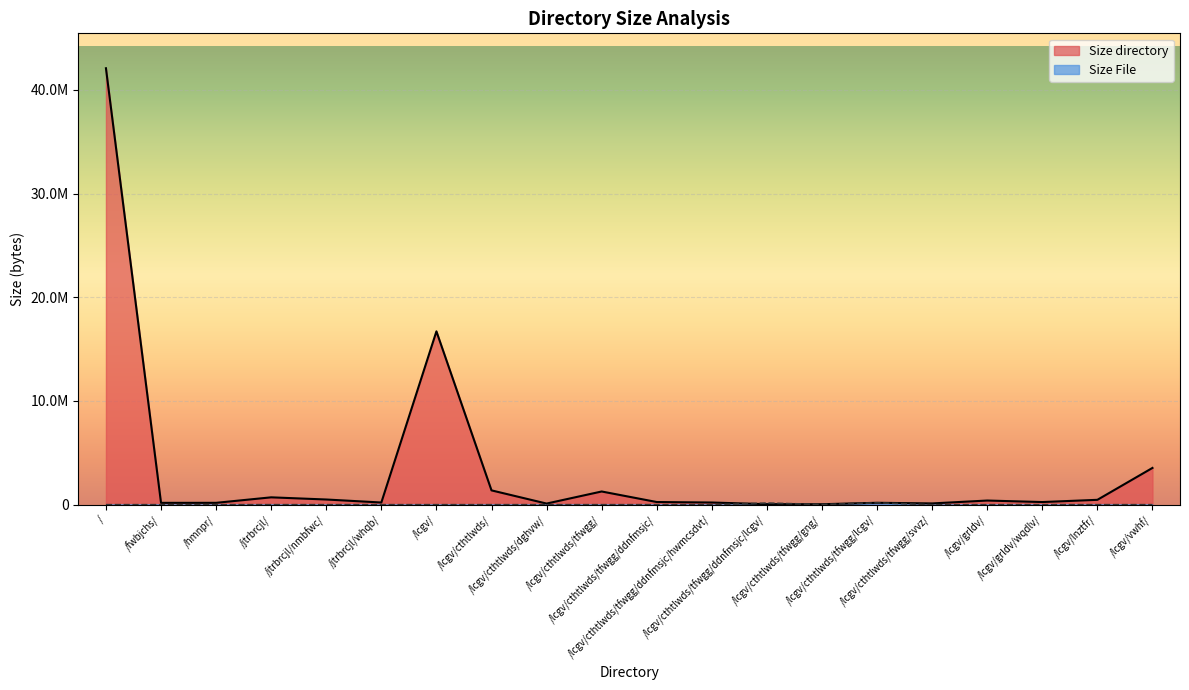

True or false: Size directory and Size File cross at least once.

True